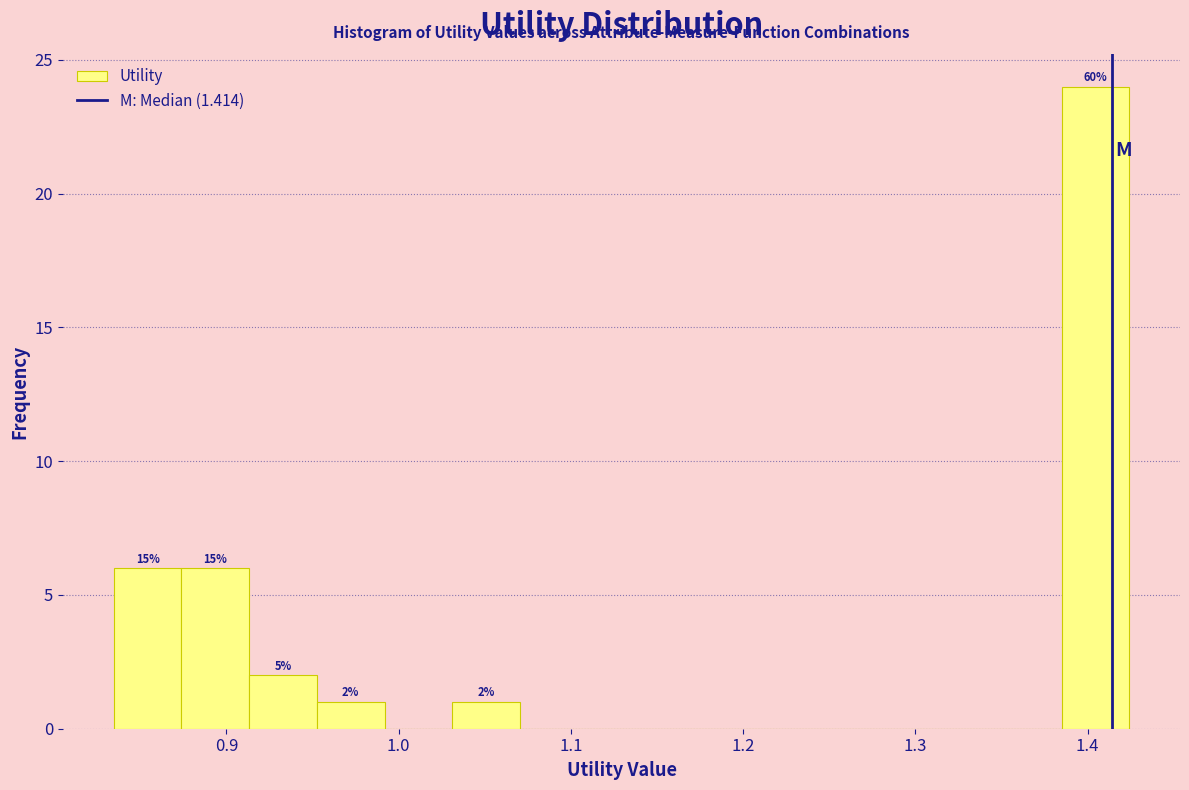

Around what value on the x-axis is the tallest bar? Give the approximate position of its centre, as read against the axis.

1.40